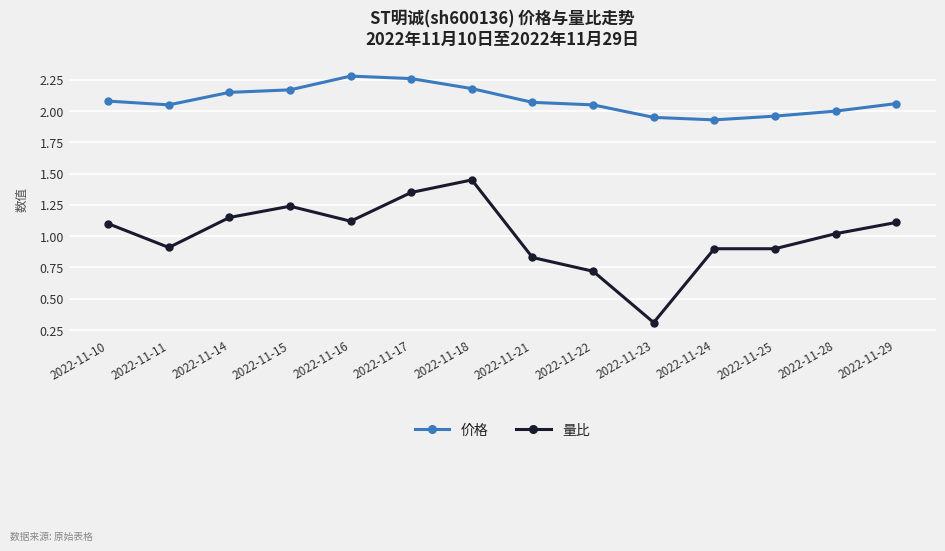

In 价格, how many points are lower than both neighbors (excluding endpoints)?

2